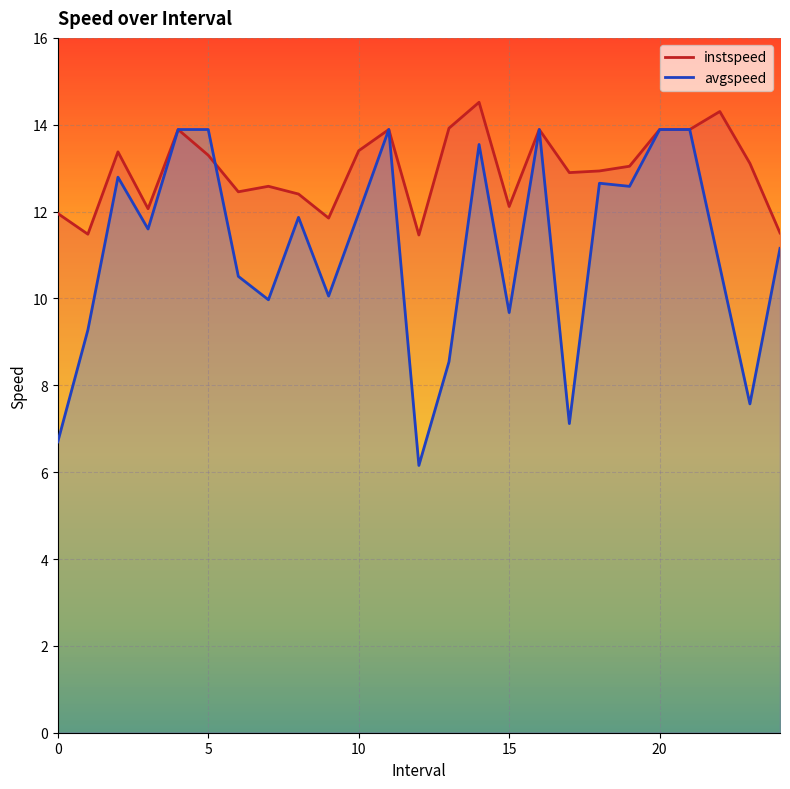

How many times do instspeed and avgspeed cross each other?

1